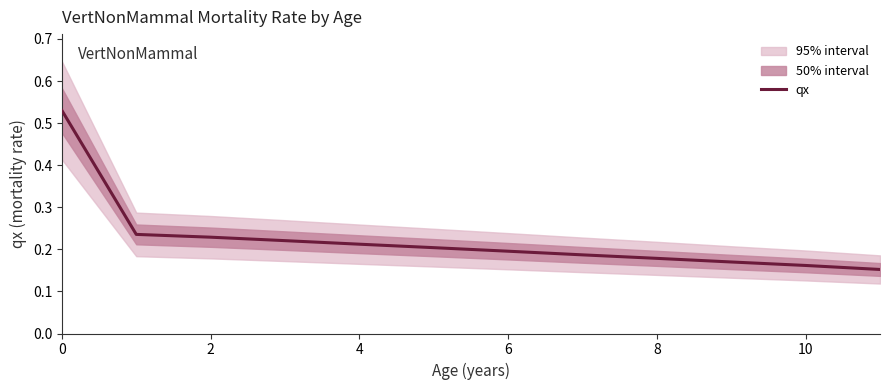

Is this an area chart (filled region under the line)?

No